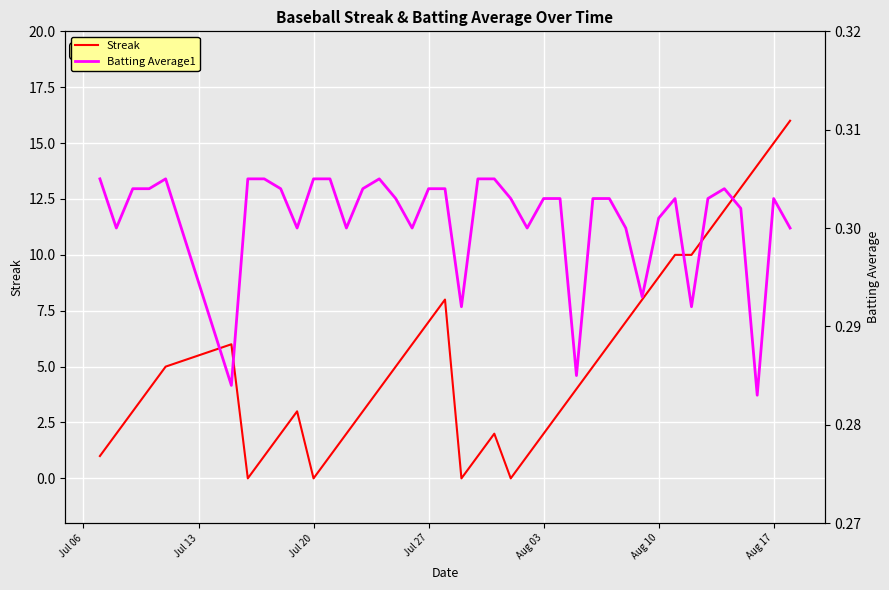

The value of Streak at Aug 10 is 9. True or false?

True